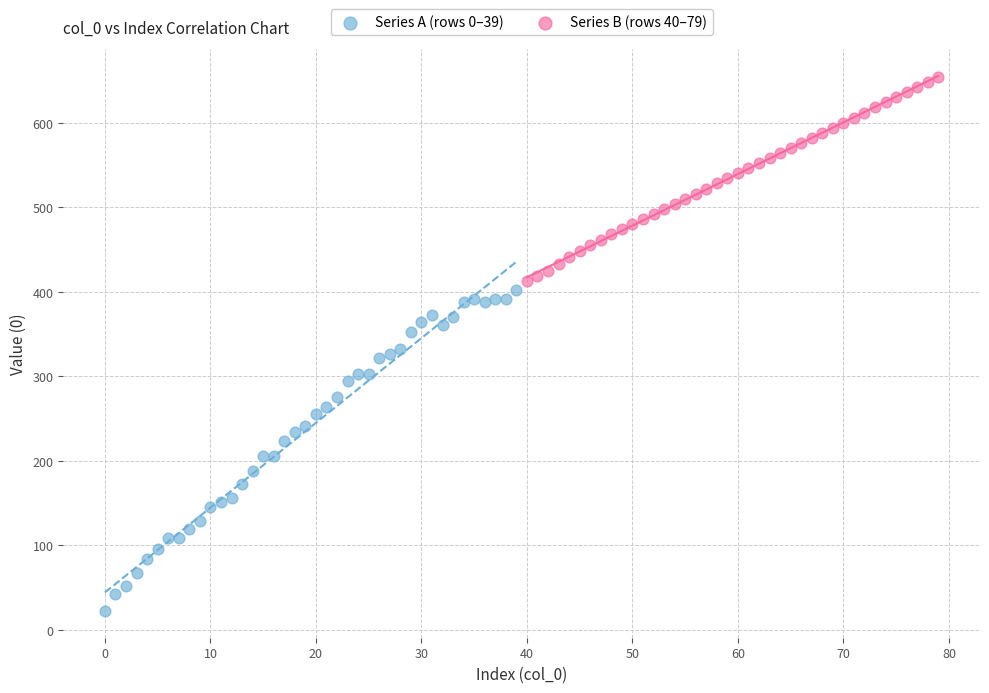

Which series has the widest spread of Y values?

Series A (rows 0–39)